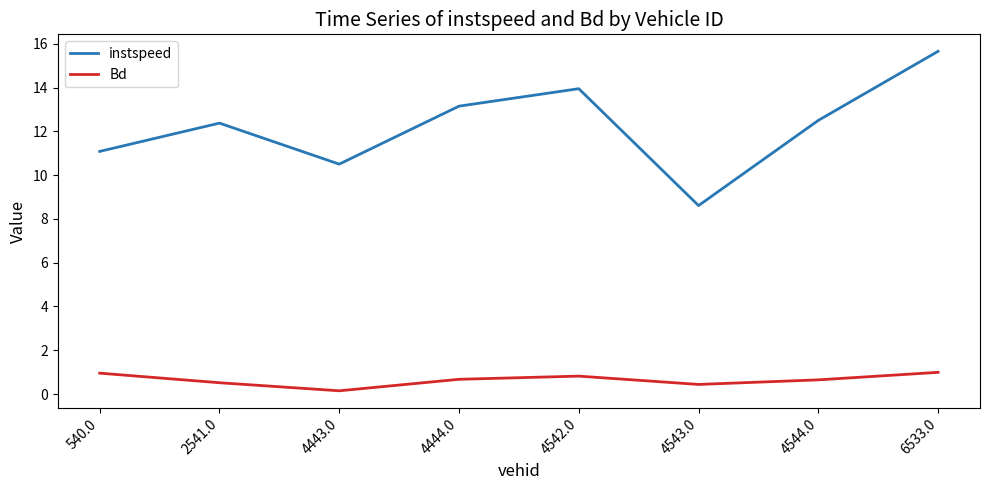

What is the sum of all Bd values?

5.2